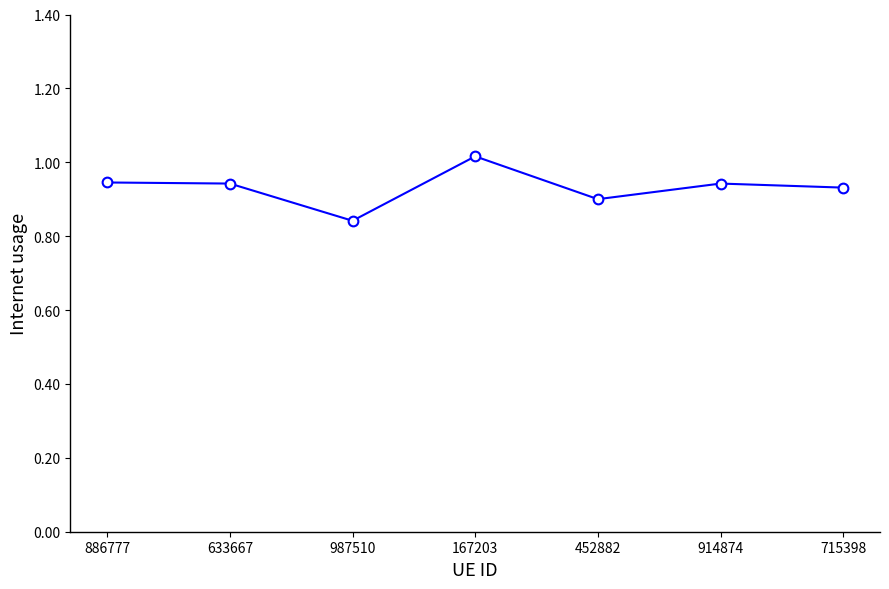

What is the label of the 4th point from the right?

167203